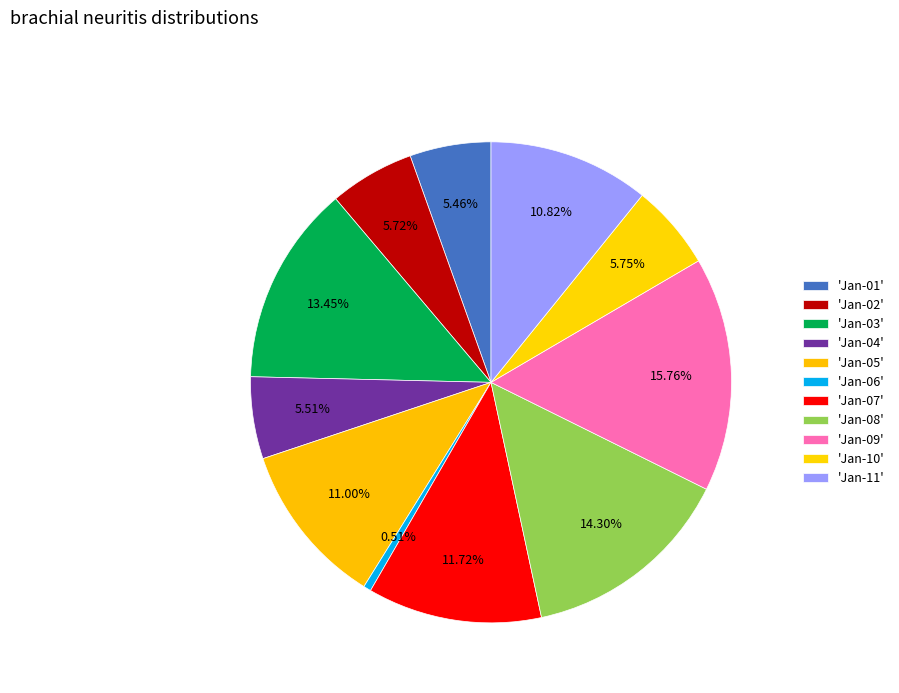

Which category has the smallest portion of the pie?

2022-01-06